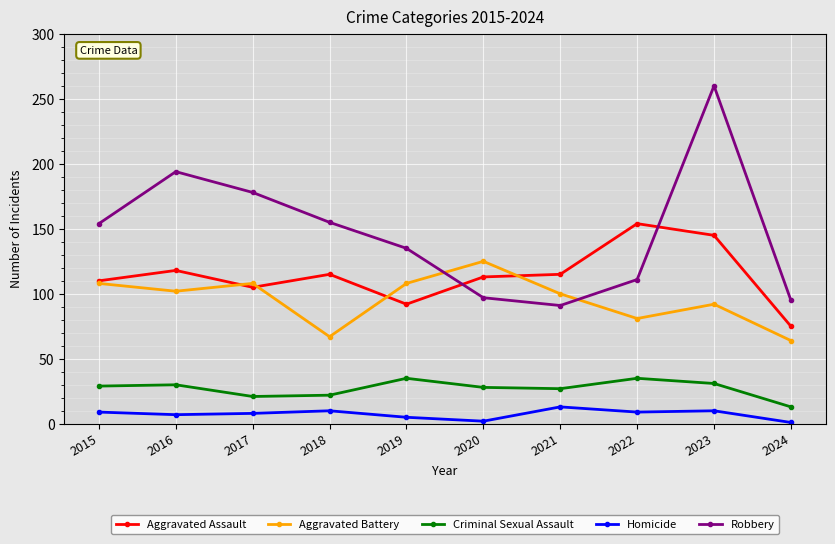

At which label does Aggravated Battery reach its peak?

2020